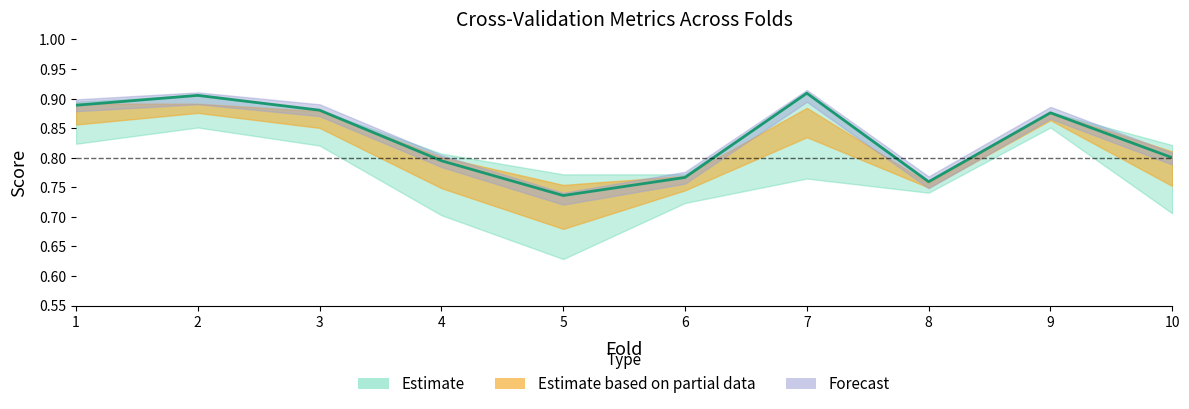

What is the approximate value at 1?

0.9